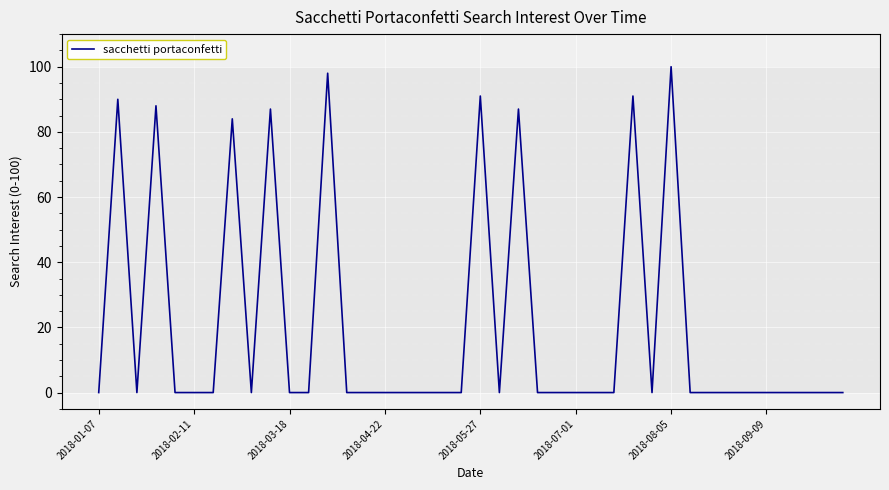

What is the difference between the maximum and minimum values?

100